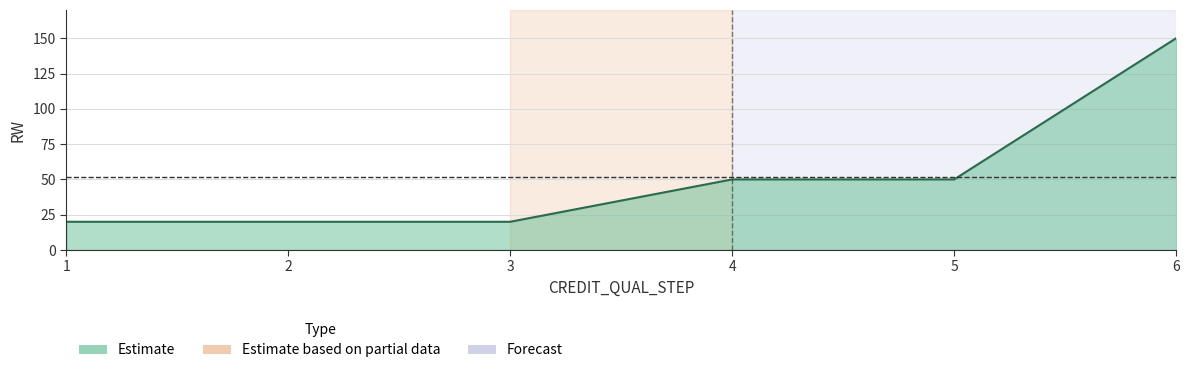

Is it true that the value at 1 is 20?

True